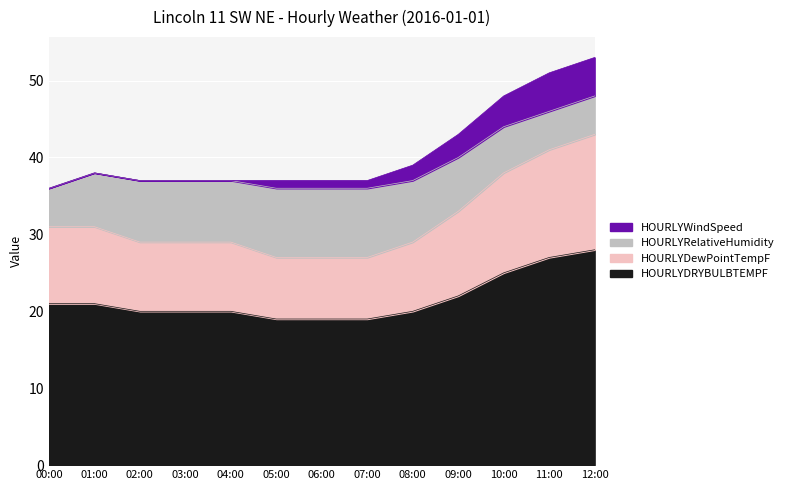

At which category is the sum across all series the highest?

12:00